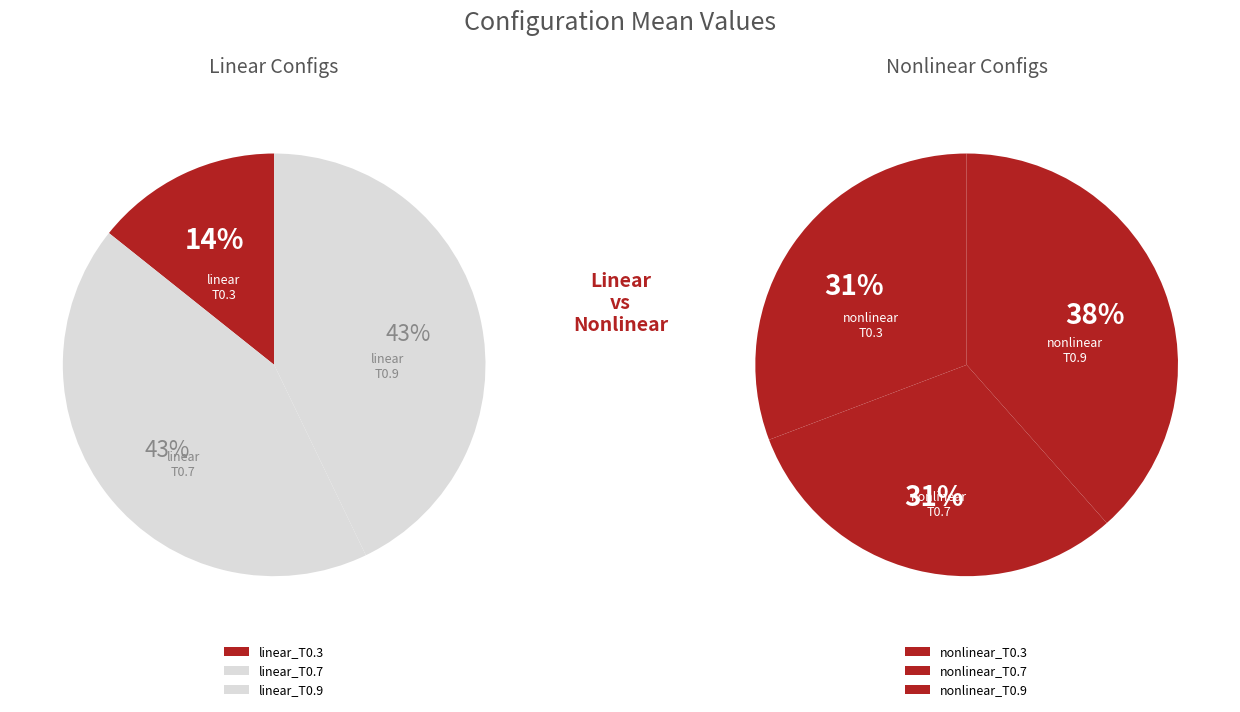

Which category has the smallest portion of the pie?

linear_T0.3